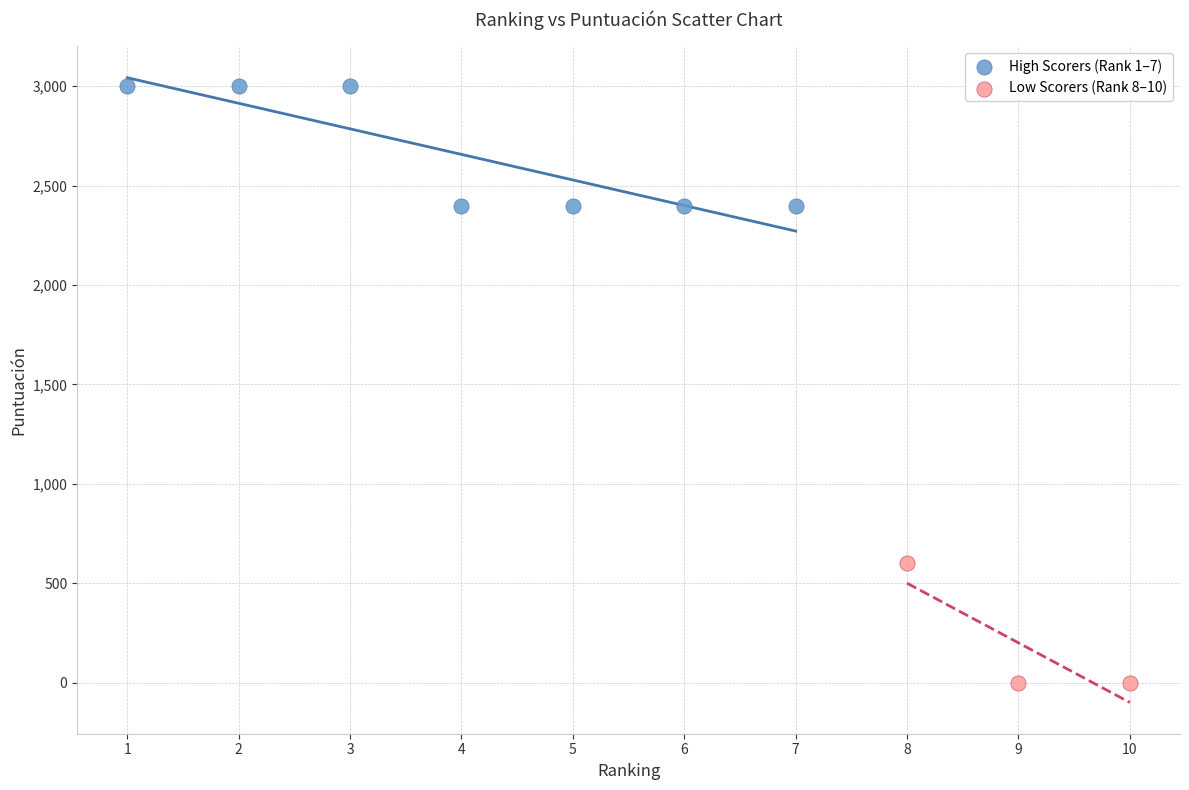

Which series has the largest Y range (max minus min)?

High Scorers (Rank 1–7)